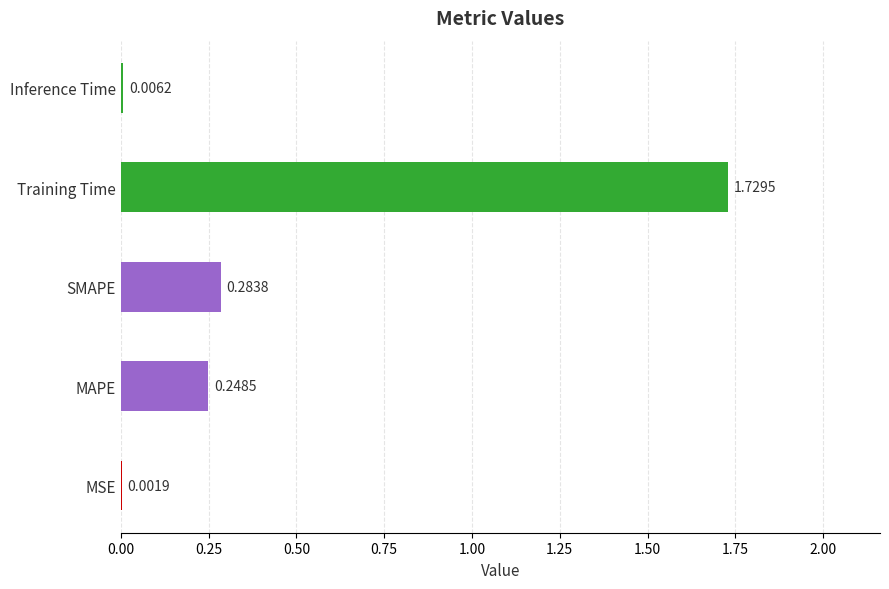

Which category has the highest value across all series?

Training Time